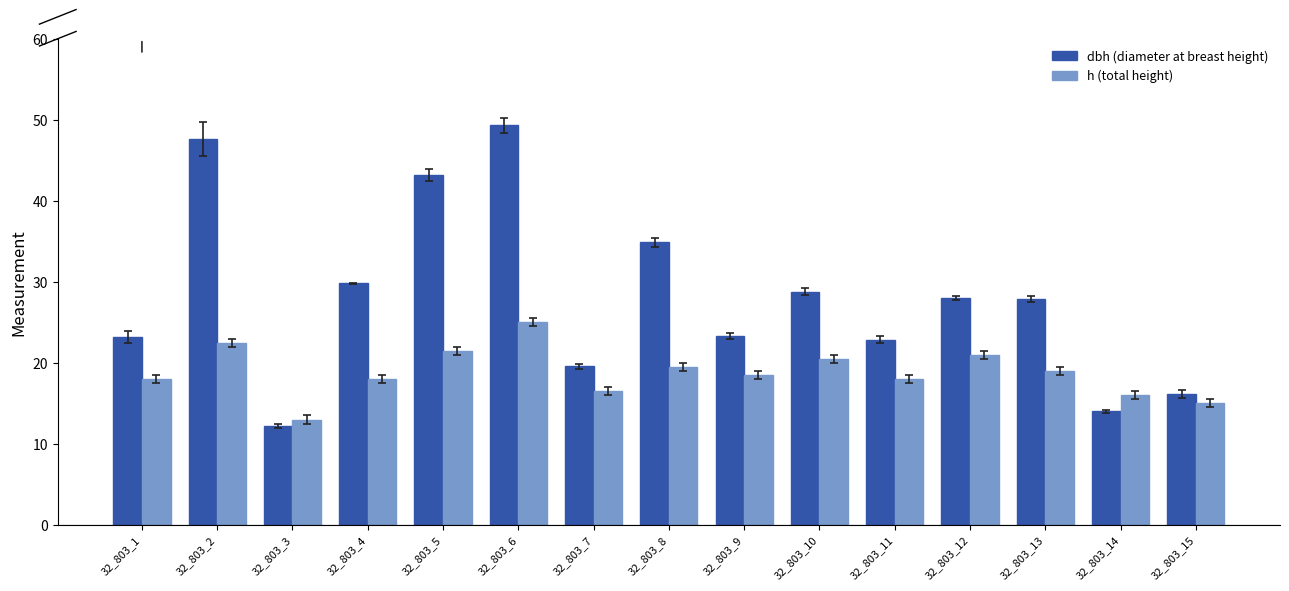

Which category has the lowest value across all series?

32_803_3